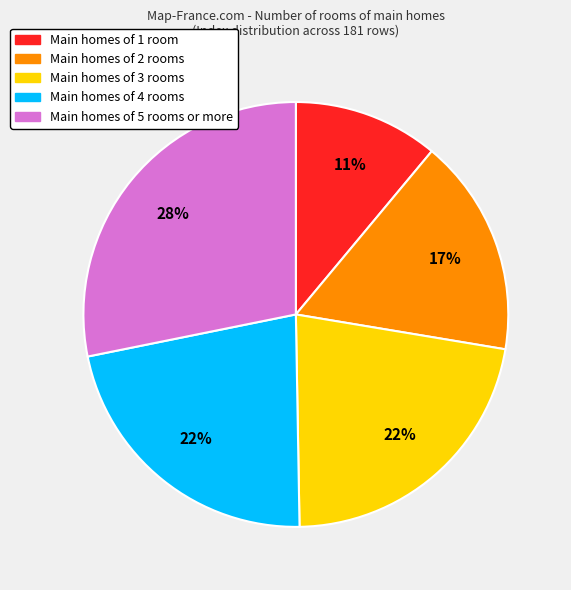

Which category has the biggest portion of the pie?

Main homes of 5 rooms or more